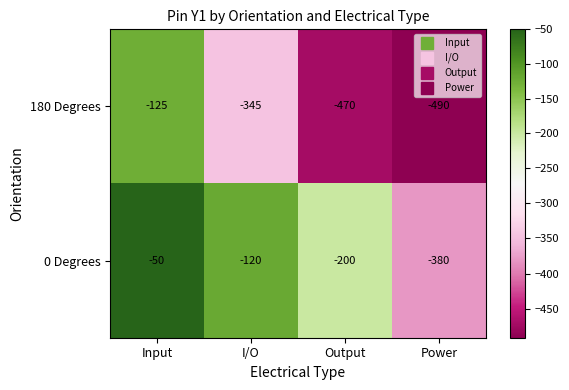

Which series has the largest total across all categories?

0 Degrees